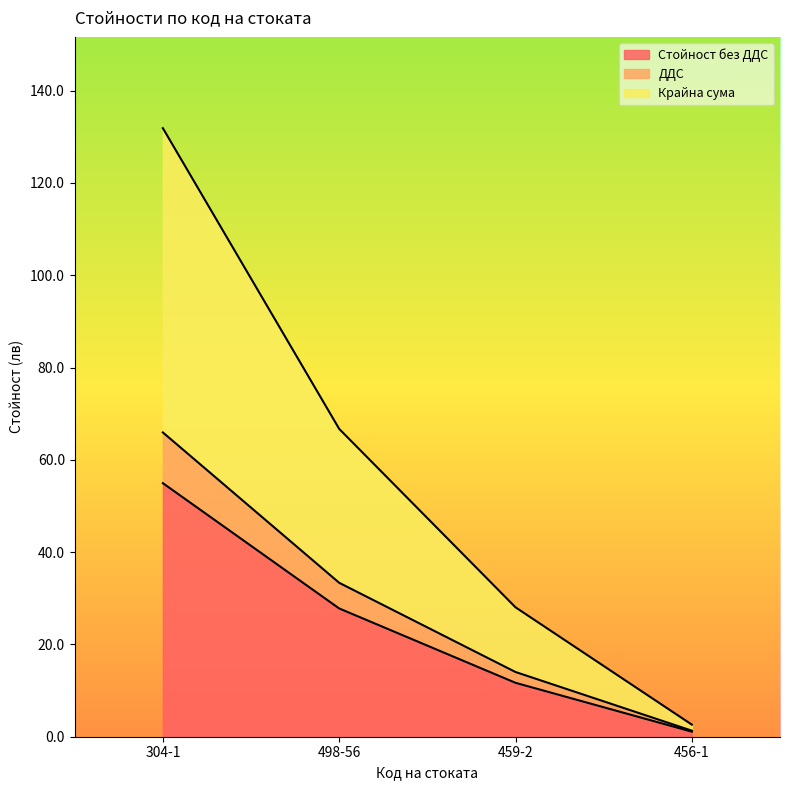

Where is Крайна сума nearest to the value 67?

498-56